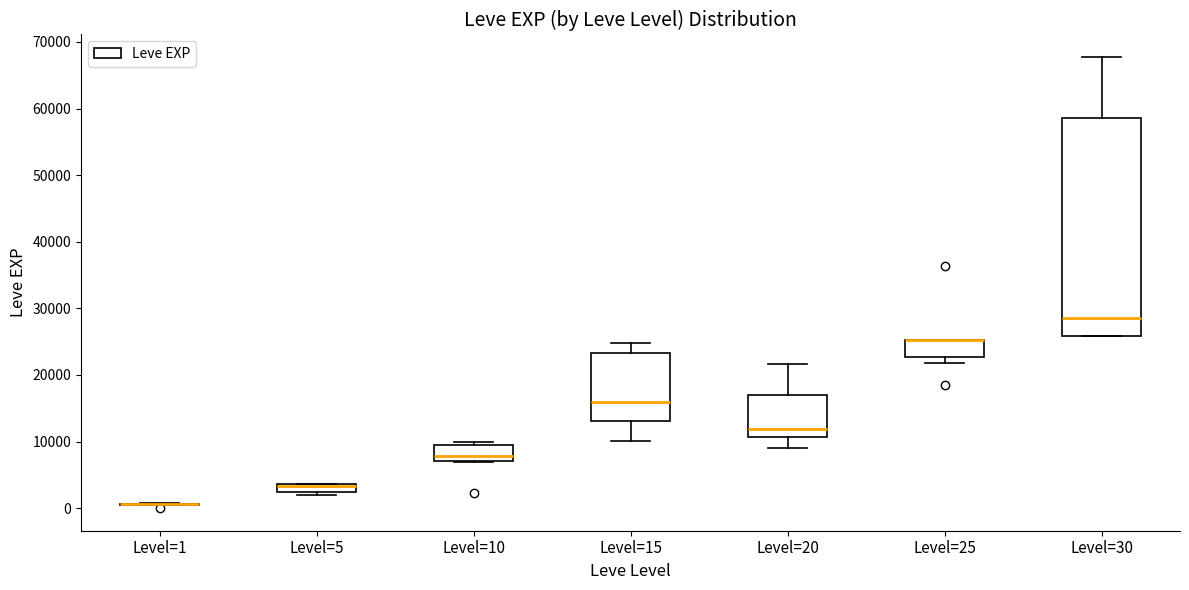

Where is the lower edge of the box for Level=5 on the y-axis? The values are not printed on the chart, so give them approximately, as read against the axis.

2000